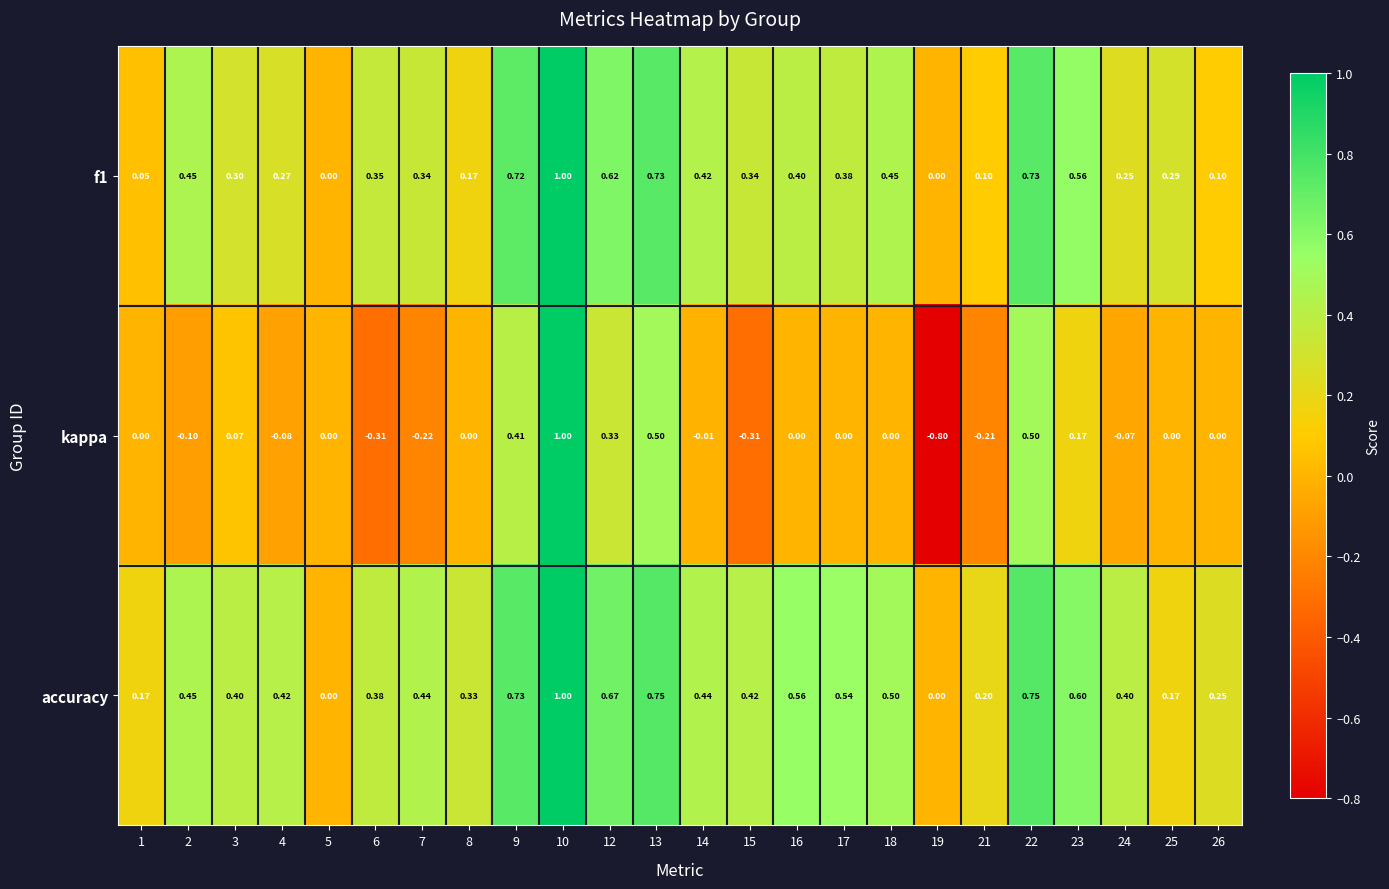

Which series has the widest spread of values?

kappa